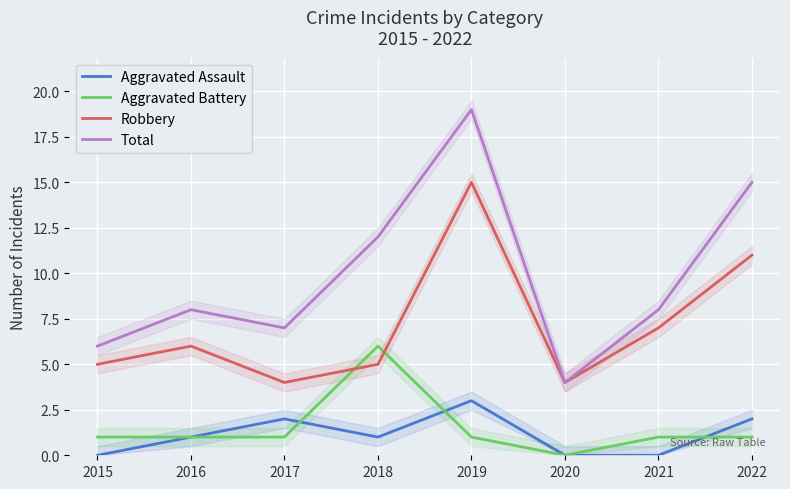

True or false: Total and Robbery cross at least once.

False